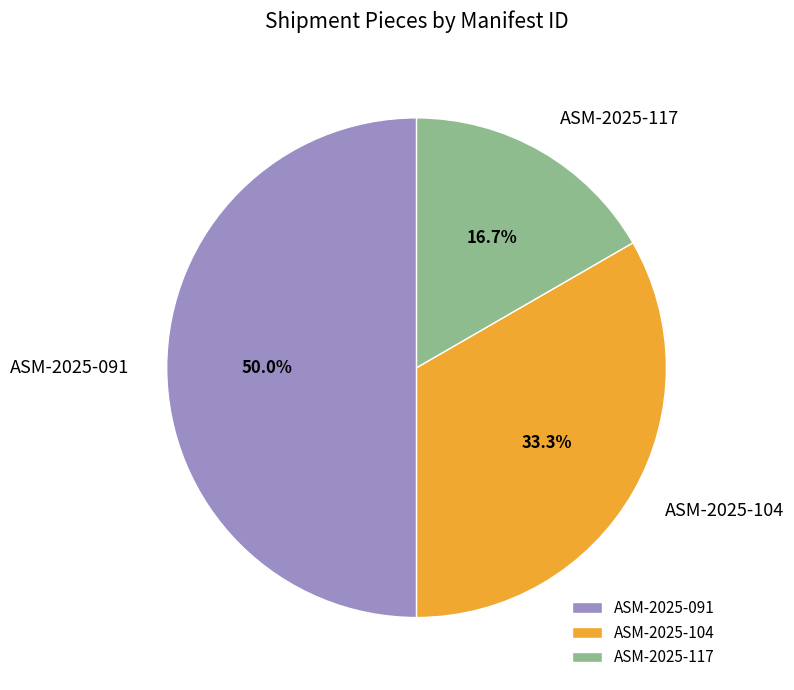

How many slices are in this pie chart?

3